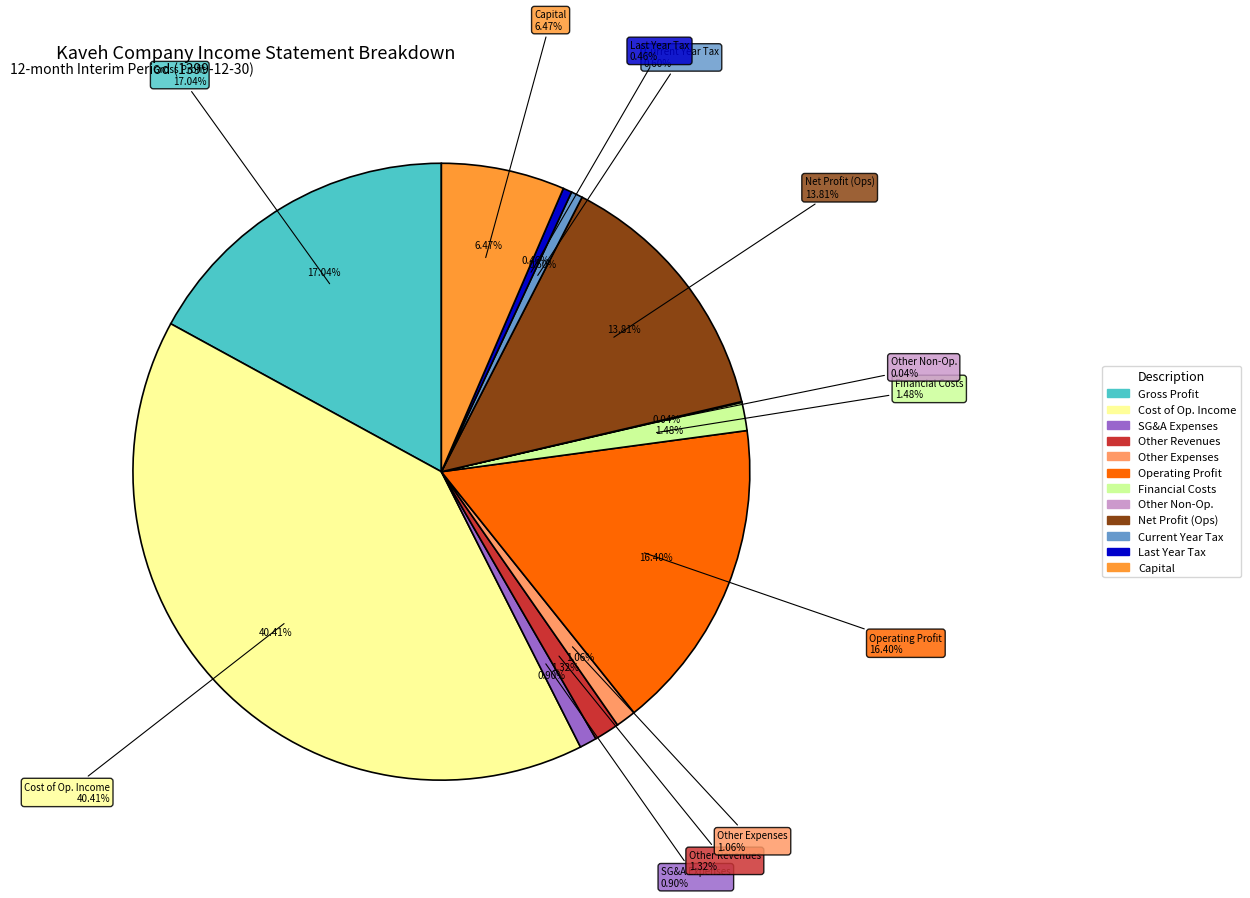

The last_year_tax slice represents 13% of the pie. True or false?

False